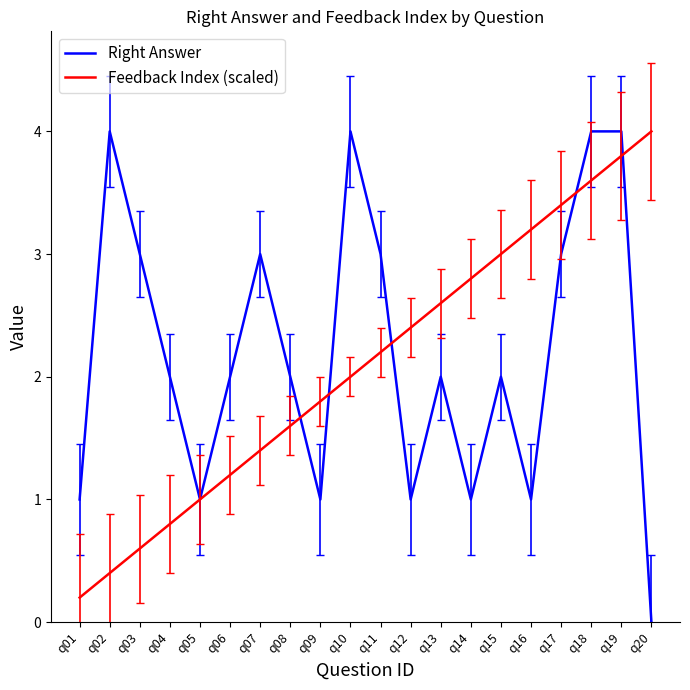

Reading left to right, what are all the values shown in this chart?

Right Answer: 1.0	4.0	3.0	2.0	1.0	2.0	3.0	2.0	1.0	4.0	3.0	1.0	2.0	1.0	2.0	1.0	3.0	4.0	4.0	0.0
Feedback Index (scaled): 0.2	0.4	0.6	0.8	1.0	1.2	1.4	1.6	1.8	2.0	2.2	2.4	2.6	2.8	3.0	3.2	3.4	3.6	3.8	4.0